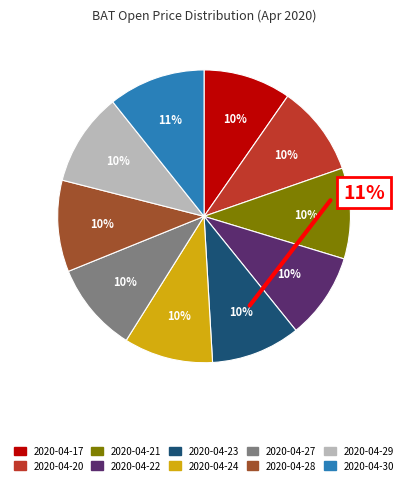

Do 2020-04-24 and 2020-04-28 together represent more than half of the pie?

No